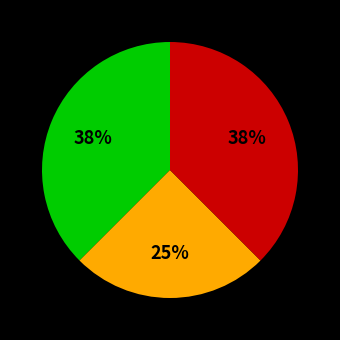

To the nearest percent, what is the average slice percentage?

33%